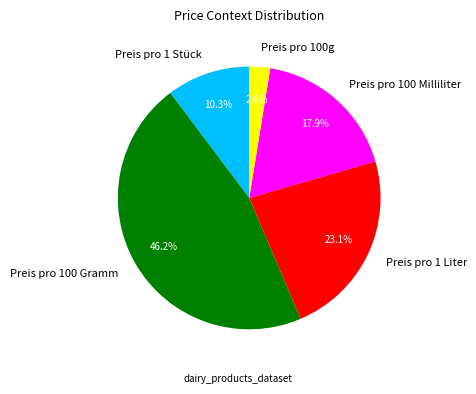

Does any single category account for the majority?

No